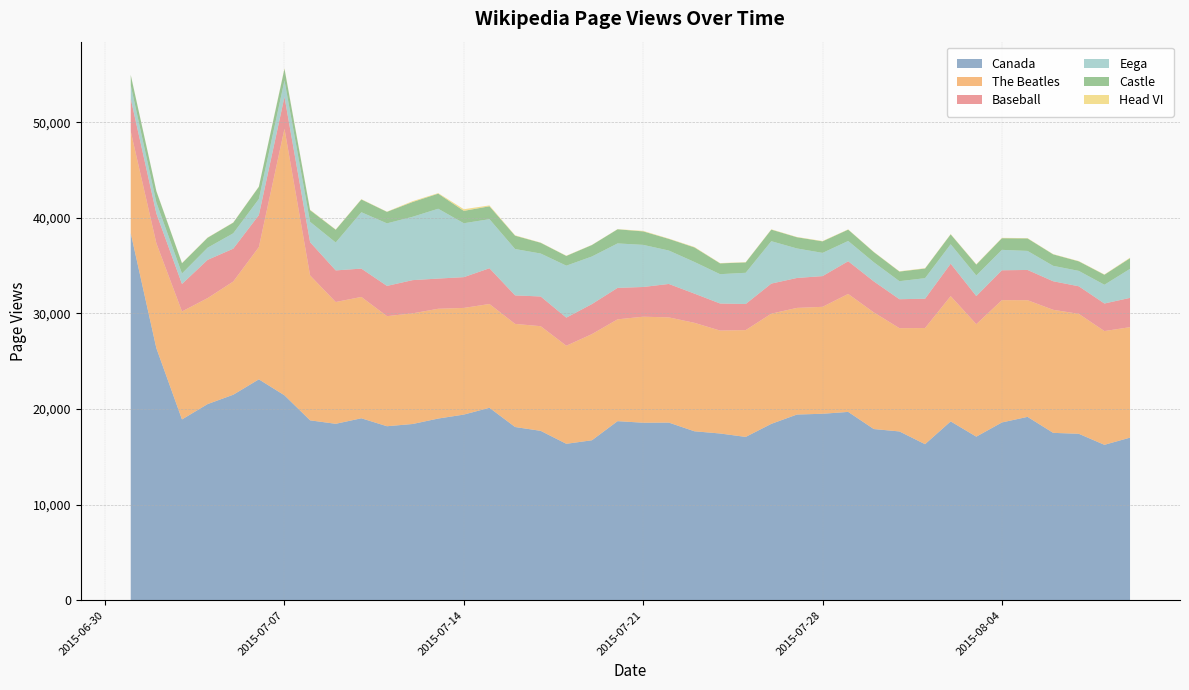

Reading left to right, what are all the values shown in this chart?

Canada: 2015-07-01=38400	2015-07-02=26371	2015-07-03=18920	2015-07-04=20524	2015-07-05=21501	2015-07-06=23111	2015-07-07=21441	2015-07-08=18824	2015-07-09=18462	2015-07-10=19041	2015-07-11=18208	2015-07-12=18441	2015-07-13=19012	2015-07-14=19426	2015-07-15=20137	2015-07-16=18127	2015-07-17=17725	2015-07-18=16370	2015-07-19=16741	2015-07-20=18740	2015-07-21=18575	2015-07-22=18589	2015-07-23=17680	2015-07-24=17449	2015-07-25=17090	2015-07-26=18456	2015-07-27=19431	2015-07-28=19512	2015-07-29=19706	2015-07-30=17914	2015-07-31=17663	2015-08-01=16331	2015-08-02=18714	2015-08-03=17118	2015-08-04=18604	2015-08-05=19188	2015-08-06=17515	2015-08-07=17418	2015-08-08=16264	2015-08-09=17016
The Beatles: 2015-07-01=10645	2015-07-02=10980	2015-07-03=11294	2015-07-04=11084	2015-07-05=11838	2015-07-06=13833	2015-07-07=27878	2015-07-08=15157	2015-07-09=12736	2015-07-10=12690	2015-07-11=11512	2015-07-12=11574	2015-07-13=11482	2015-07-14=11156	2015-07-15=10855	2015-07-16=10784	2015-07-17=10945	2015-07-18=10256	2015-07-19=11103	2015-07-20=10649	2015-07-21=11088	2015-07-22=11003	2015-07-23=11343	2015-07-24=10763	2015-07-25=11171	2015-07-26=11527	2015-07-27=11153	2015-07-28=11185	2015-07-29=12338	2015-07-30=12198	2015-07-31=10801	2015-08-01=12148	2015-08-02=13103	2015-08-03=11764	2015-08-04=12791	2015-08-05=12201	2015-08-06=12871	2015-08-07=12545	2015-08-08=11898	2015-08-09=11553
Baseball: 2015-07-01=3404	2015-07-02=3108	2015-07-03=2871	2015-07-04=3999	2015-07-05=3437	2015-07-06=3345	2015-07-07=3328	2015-07-08=3473	2015-07-09=3306	2015-07-10=2961	2015-07-11=3164	2015-07-12=3471	2015-07-13=3156	2015-07-14=3218	2015-07-15=3738	2015-07-16=2981	2015-07-17=3106	2015-07-18=2939	2015-07-19=3141	2015-07-20=3288	2015-07-21=3107	2015-07-22=3495	2015-07-23=3054	2015-07-24=2832	2015-07-25=2729	2015-07-26=3142	2015-07-27=3129	2015-07-28=3211	2015-07-29=3420	2015-07-30=3243	2015-07-31=3027	2015-08-01=3062	2015-08-02=3389	2015-08-03=2937	2015-08-04=3123	2015-08-05=3162	2015-08-06=2984	2015-08-07=2881	2015-08-08=2881	2015-08-09=3062
Eega: 2015-07-01=1418	2015-07-02=1157	2015-07-03=1097	2015-07-04=1274	2015-07-05=1610	2015-07-06=1684	2015-07-07=1718	2015-07-08=2132	2015-07-09=2920	2015-07-10=5897	2015-07-11=6542	2015-07-12=6626	2015-07-13=7304	2015-07-14=5637	2015-07-15=5134	2015-07-16=4848	2015-07-17=4493	2015-07-18=5436	2015-07-19=4976	2015-07-20=4650	2015-07-21=4405	2015-07-22=3496	2015-07-23=3311	2015-07-24=3066	2015-07-25=3266	2015-07-26=4434	2015-07-27=3088	2015-07-28=2430	2015-07-29=2120	2015-07-30=2003	2015-07-31=1886	2015-08-01=2152	2015-08-02=2034	2015-08-03=2155	2015-08-04=2137	2015-08-05=1991	2015-08-06=1613	2015-08-07=1611	2015-08-08=1961	2015-08-09=3035
Castle: 2015-07-01=1072	2015-07-02=1175	2015-07-03=1069	2015-07-04=1038	2015-07-05=1111	2015-07-06=1275	2015-07-07=1222	2015-07-08=1215	2015-07-09=1332	2015-07-10=1333	2015-07-11=1201	2015-07-12=1543	2015-07-13=1576	2015-07-14=1293	2015-07-15=1345	2015-07-16=1394	2015-07-17=1122	2015-07-18=1013	2015-07-19=1198	2015-07-20=1476	2015-07-21=1409	2015-07-22=1215	2015-07-23=1516	2015-07-24=1129	2015-07-25=1082	2015-07-26=1209	2015-07-27=1169	2015-07-28=1204	2015-07-29=1184	2015-07-30=1059	2015-07-31=1004	2015-08-01=1006	2015-08-02=1033	2015-08-03=1140	2015-08-04=1213	2015-08-05=1304	2015-08-06=1198	2015-08-07=994	2015-08-08=1045	2015-08-09=1115
Head VI: 2015-07-01=24	2015-07-02=29	2015-07-03=27	2015-07-04=25	2015-07-05=23	2015-07-06=28	2015-07-07=56	2015-07-08=47	2015-07-09=29	2015-07-10=34	2015-07-11=23	2015-07-12=88	2015-07-13=56	2015-07-14=173	2015-07-15=90	2015-07-16=39	2015-07-17=25	2015-07-18=29	2015-07-19=21	2015-07-20=20	2015-07-21=52	2015-07-22=35	2015-07-23=49	2015-07-24=32	2015-07-25=31	2015-07-26=34	2015-07-27=30	2015-07-28=36	2015-07-29=27	2015-07-30=31	2015-07-31=32	2015-08-01=38	2015-08-02=34	2015-08-03=40	2015-08-04=41	2015-08-05=34	2015-08-06=28	2015-08-07=32	2015-08-08=34	2015-08-09=52